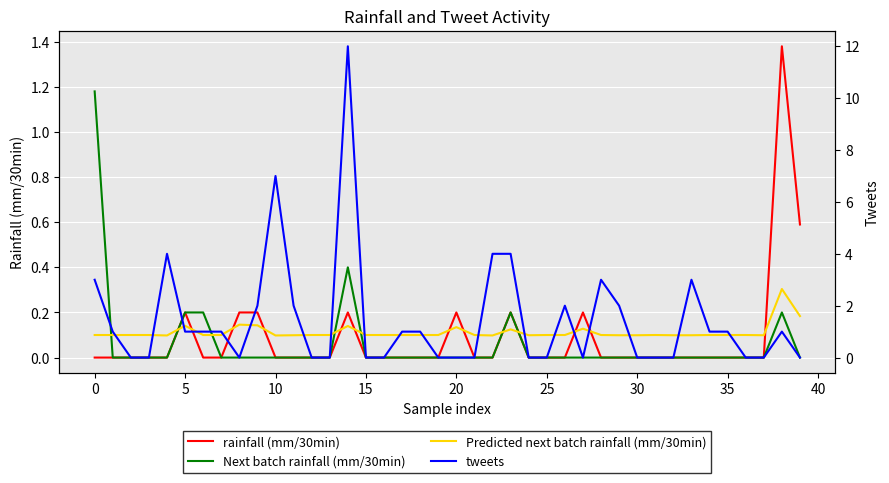

The value of rainfall (mm/30min) at 20 is 0.3. True or false?

False